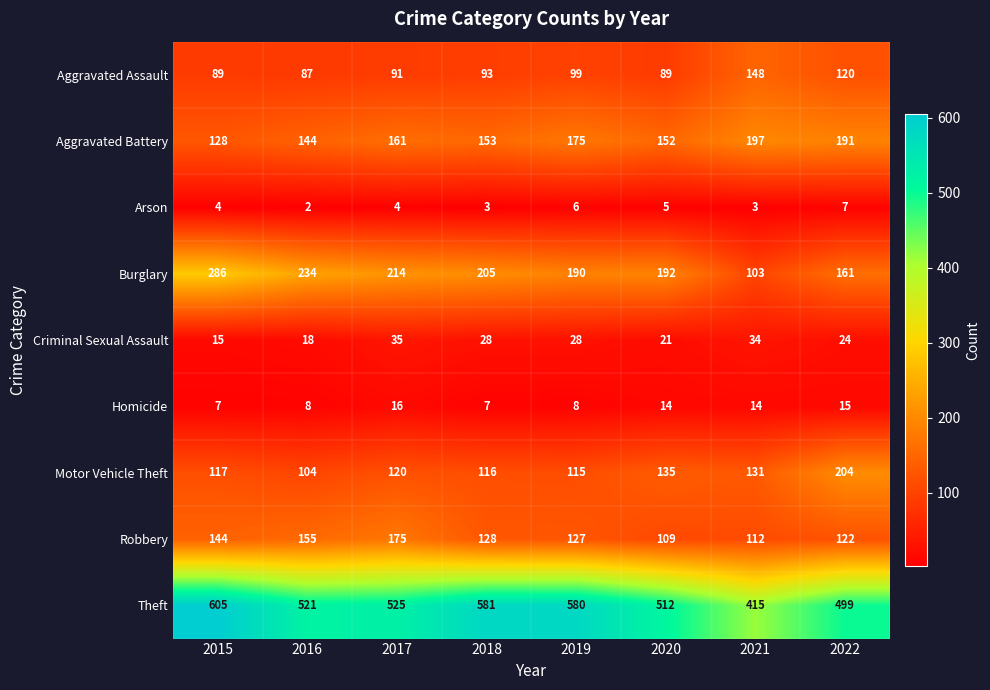

What is the maximum value shown in the chart?

605